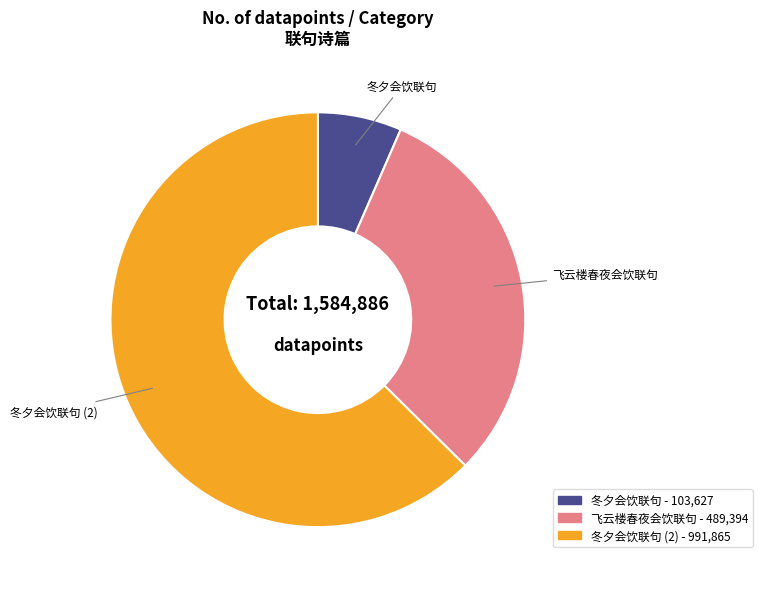

Does any single category account for the majority?

Yes